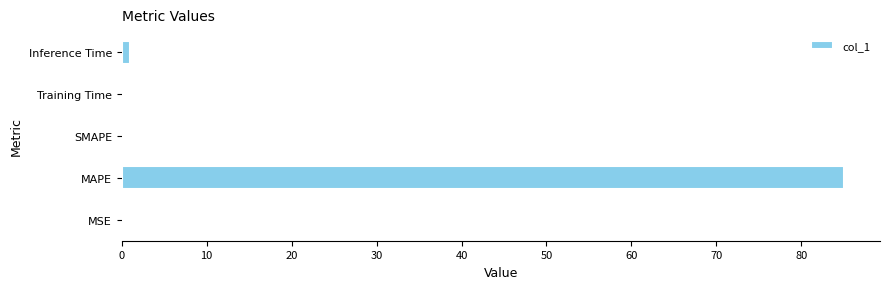

What is the average value?

17.2